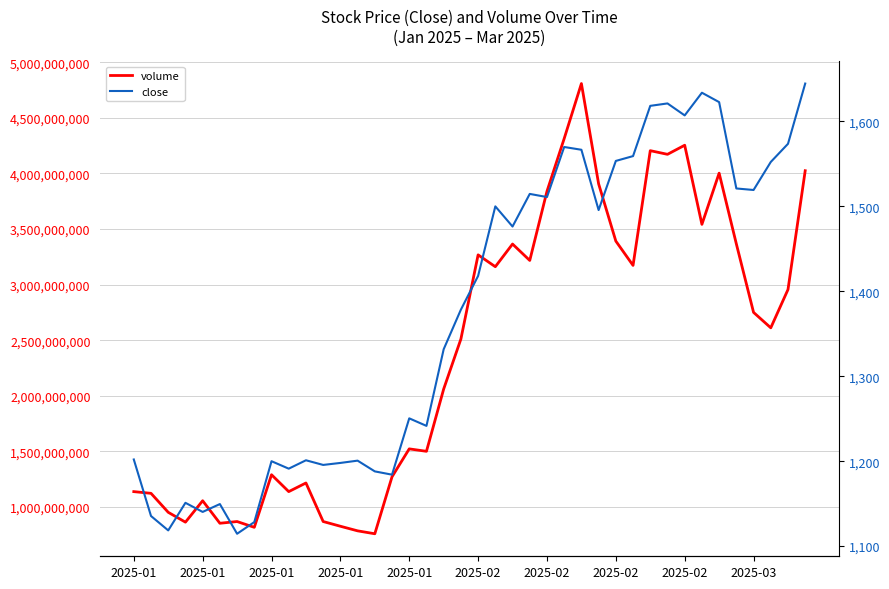

Where does the volume series first go above 2611551600?

2025-02